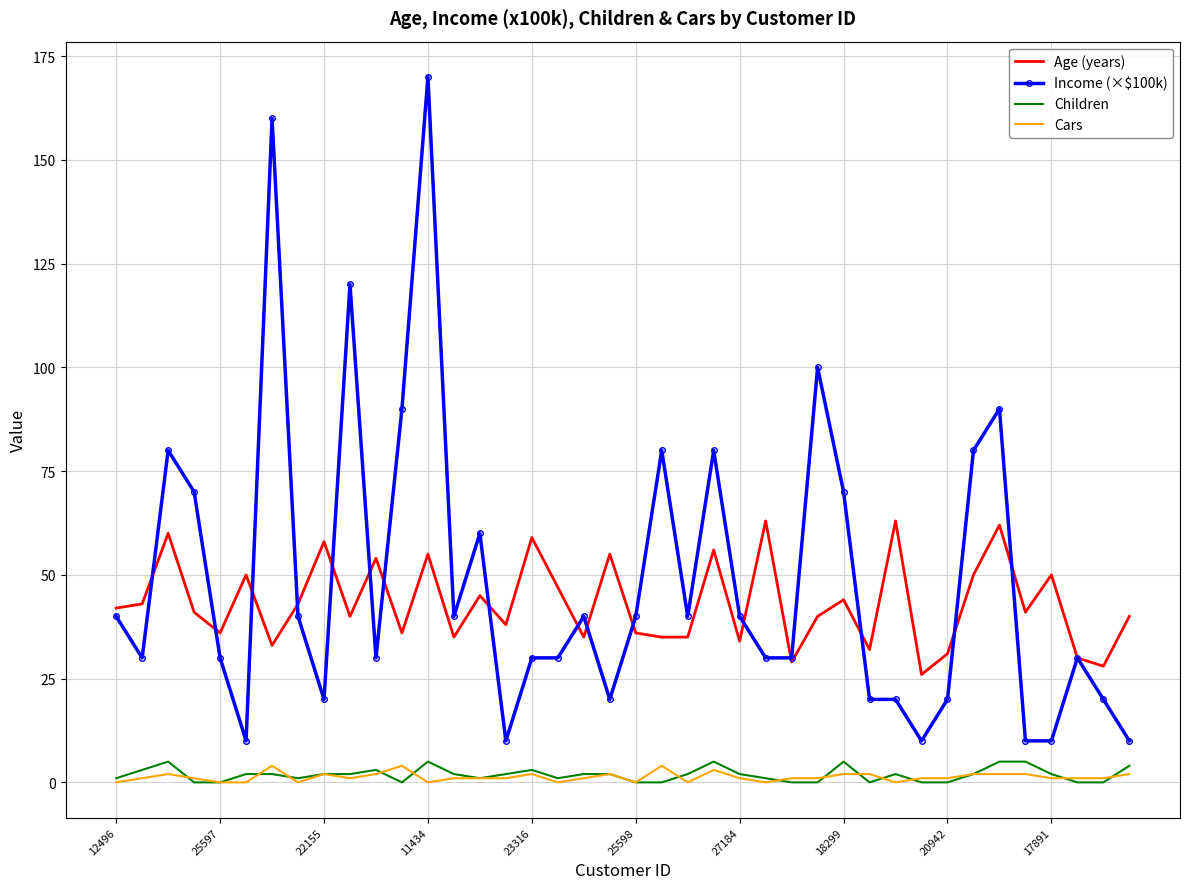

Which series has the largest range (max minus min)?

Income (×$100k)